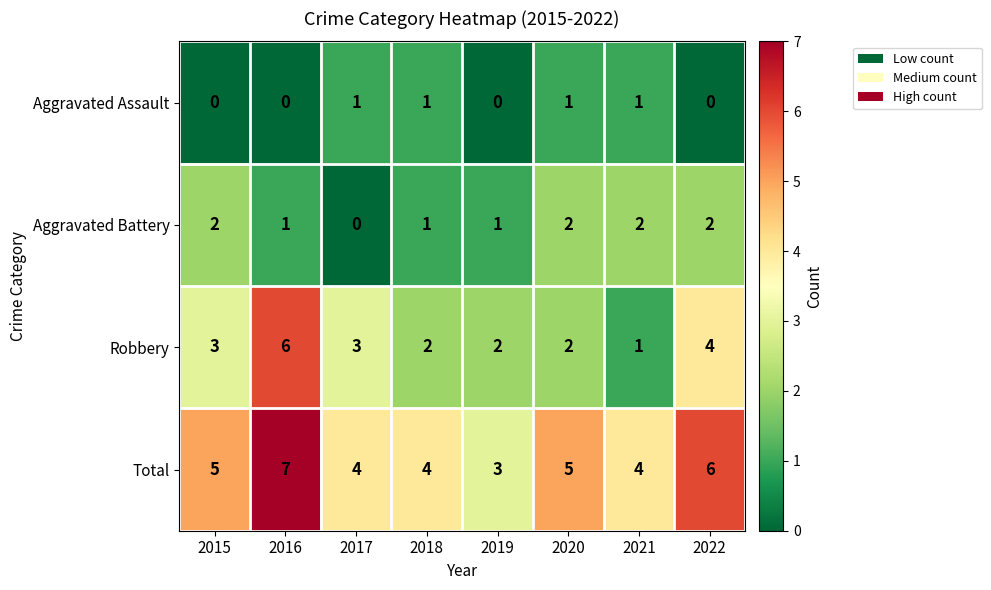

Rank the series by their maximum value, from lowest to highest.

Aggravated Assault, Aggravated Battery, Robbery, Total